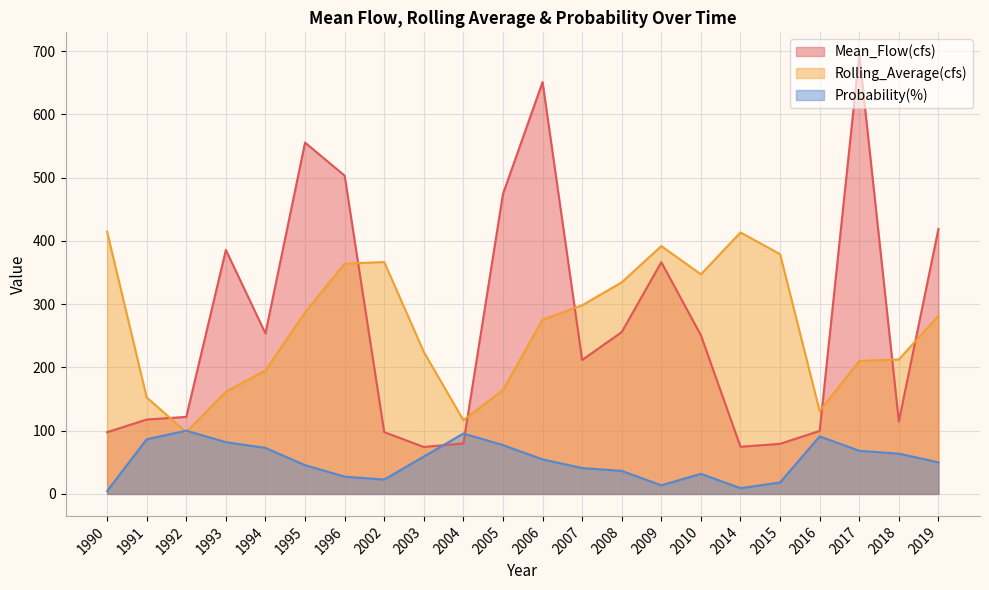

How many lines are shown in the chart?

3